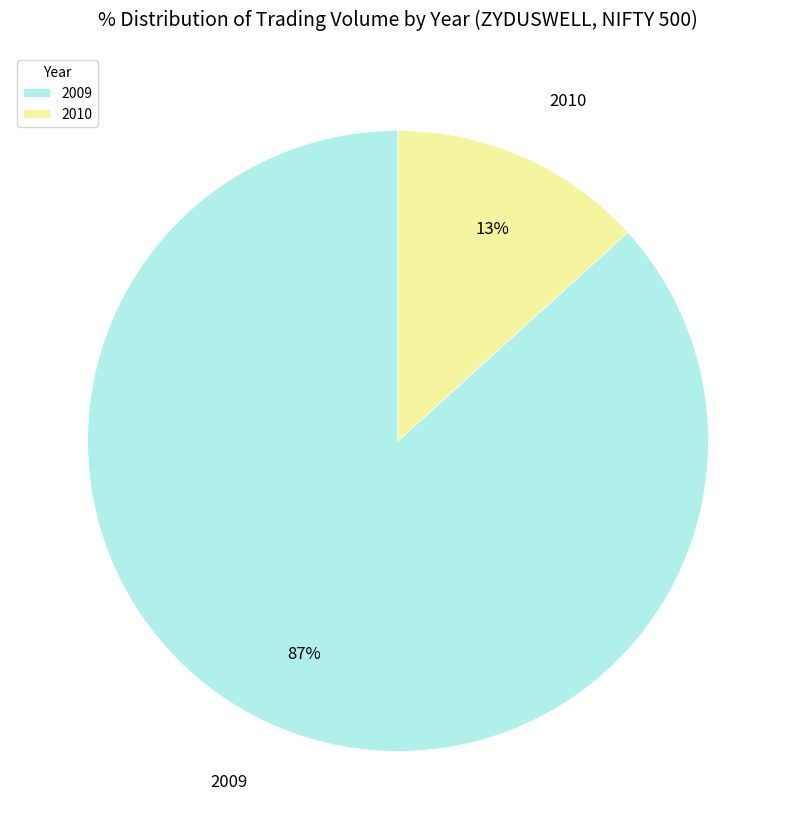

How many segments does this pie chart have?

2